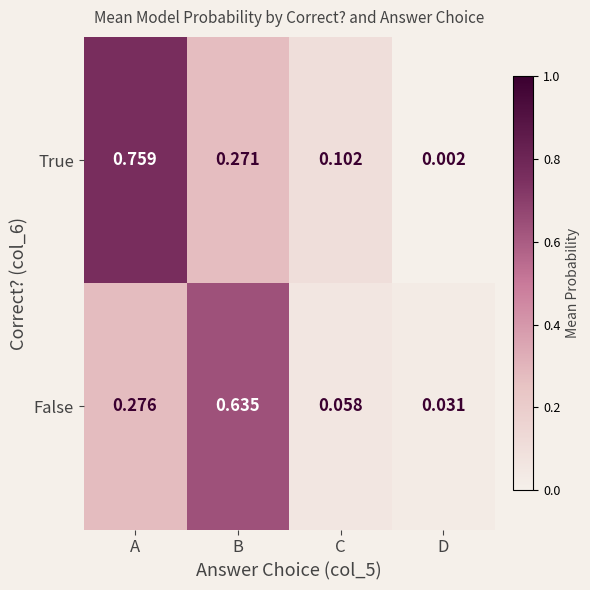

At which label does False reach its minimum?

D